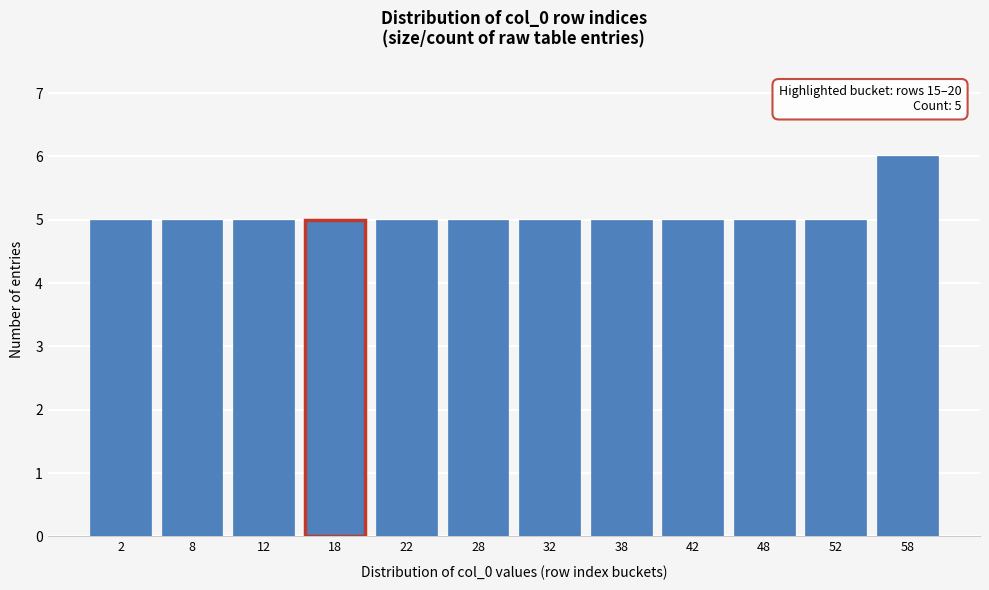

Reading left to right, what are all the values shown in this chart?

2=5	8=5	12=5	18=5	22=5	28=5	32=5	38=5	42=5	48=5	52=5	58=6